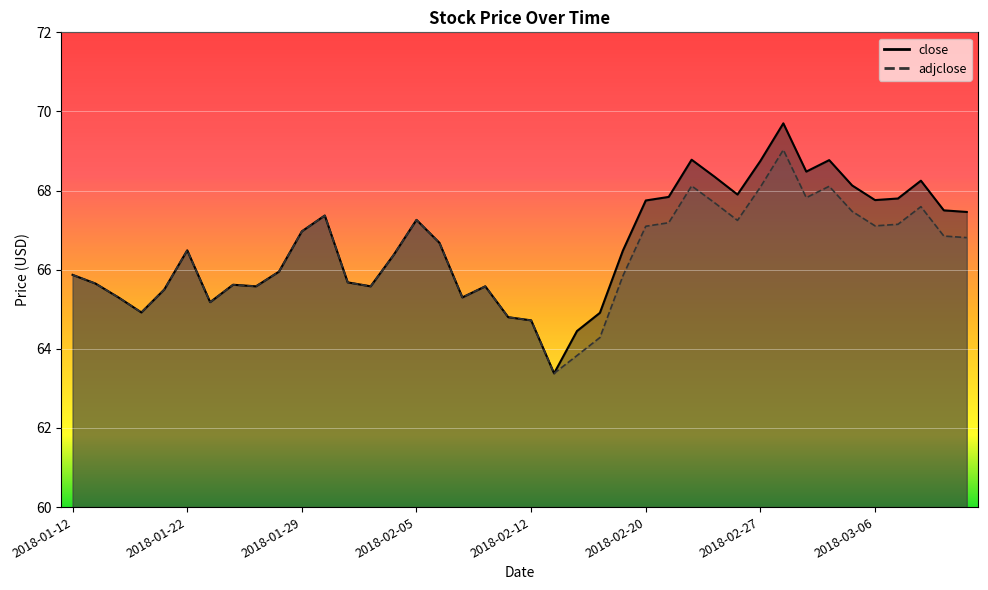

True or false: adjclose and close intersect in this chart.

False